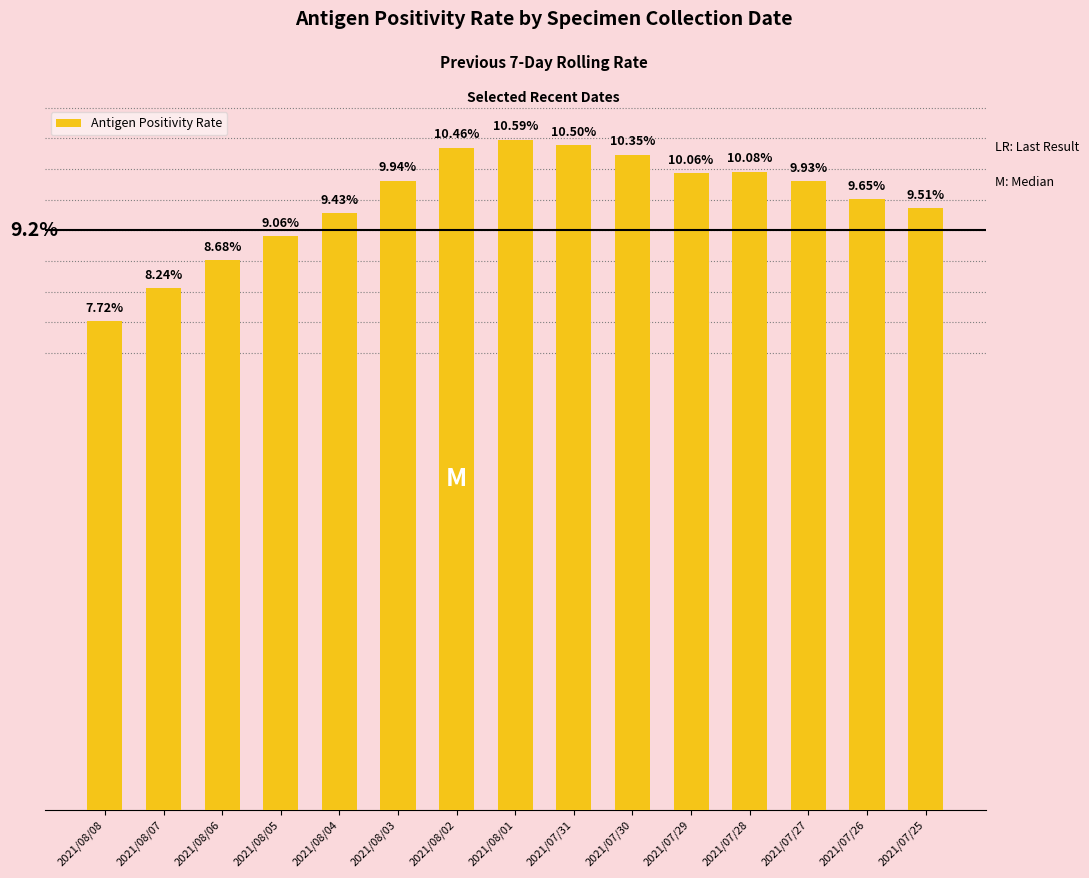

At which category does the chart reach its minimum across all series?

2021/08/08